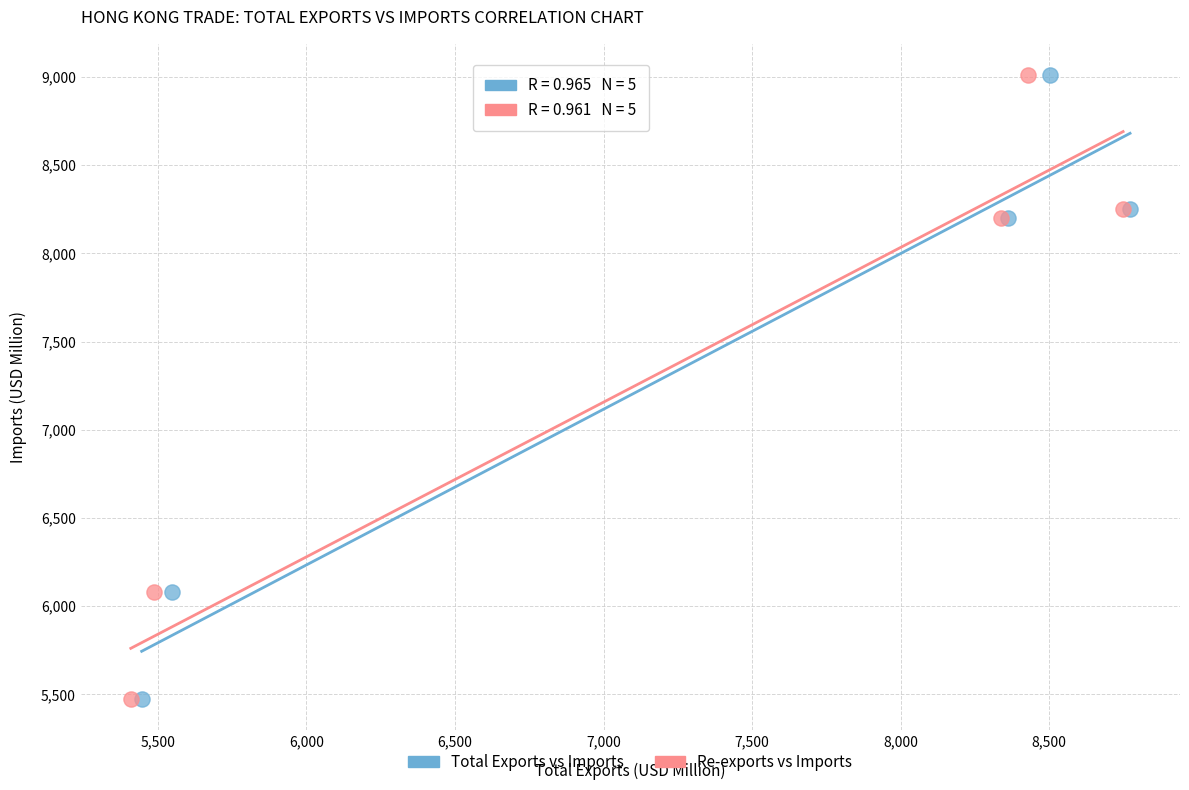

What are all the series names shown in the legend?

Total Exports vs Imports, Re-exports vs Imports